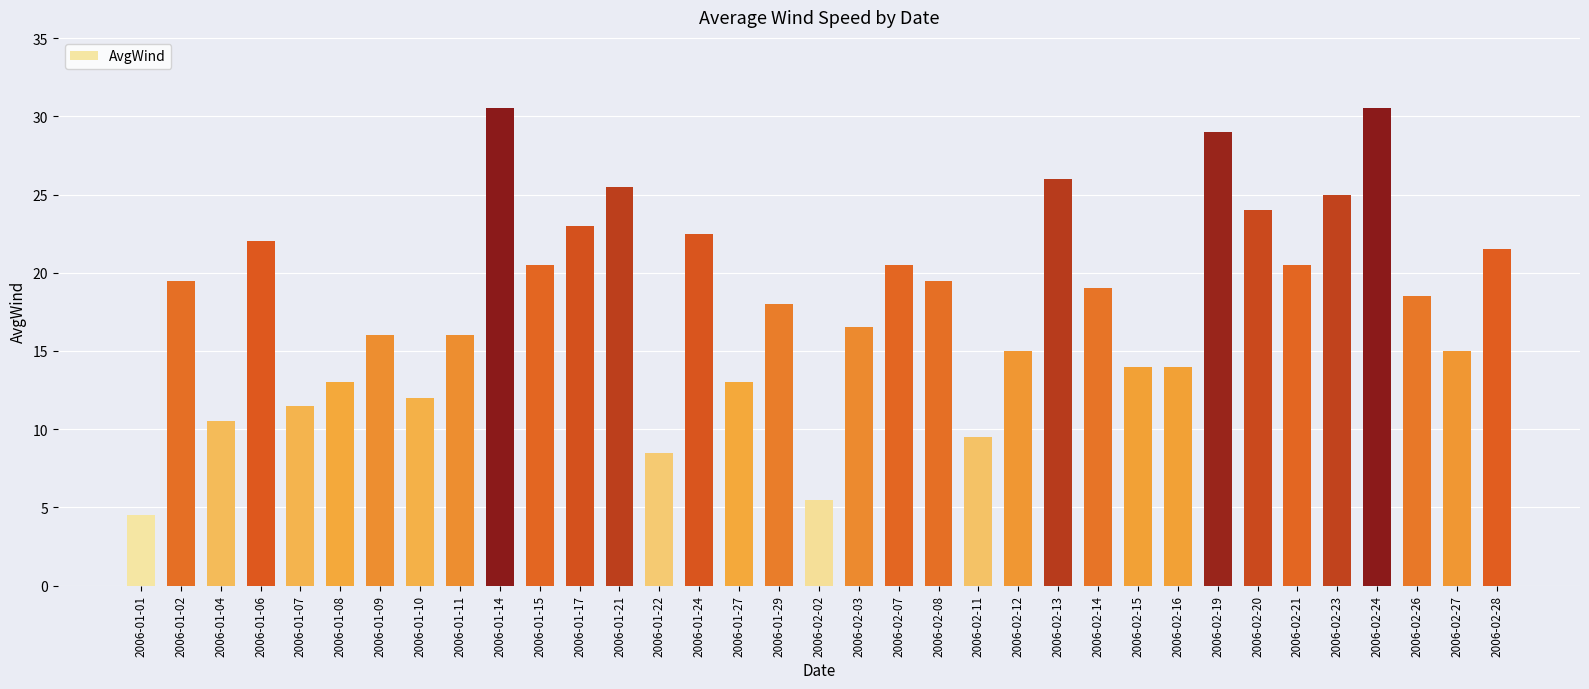

What is the label of the 5th bar from the left?

2006-01-07